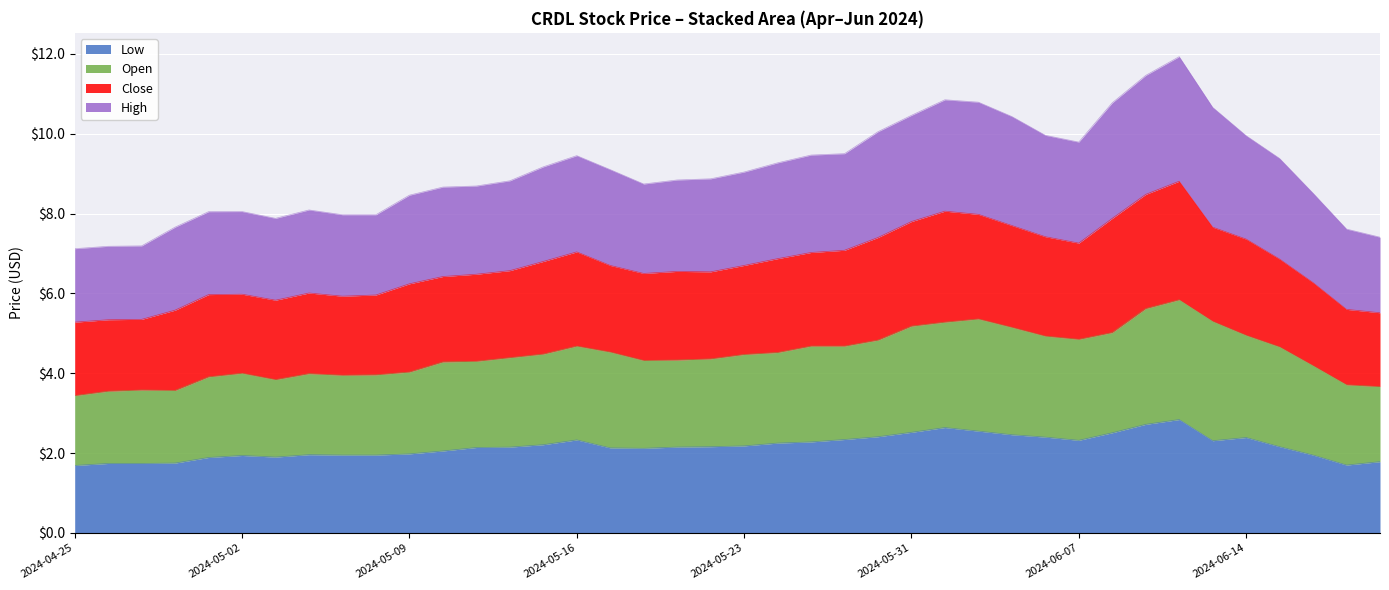

The Low series shows 2.3 at 2024-05-16. True or false?

True